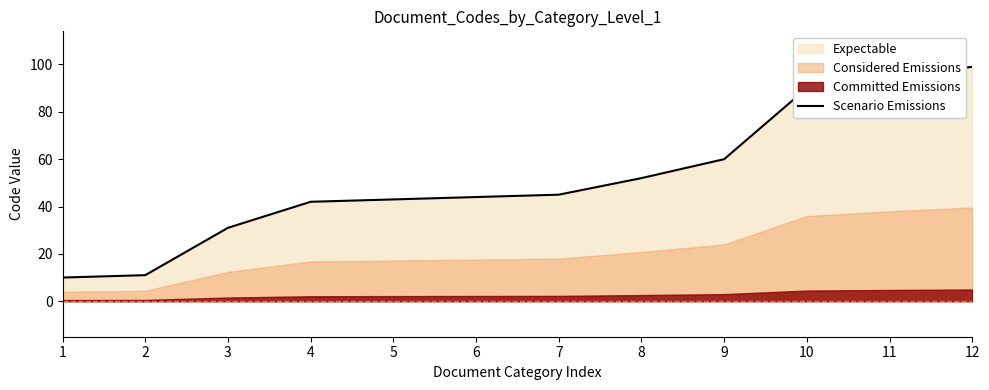

What is the highest value of the Scenario Emissions series?

99